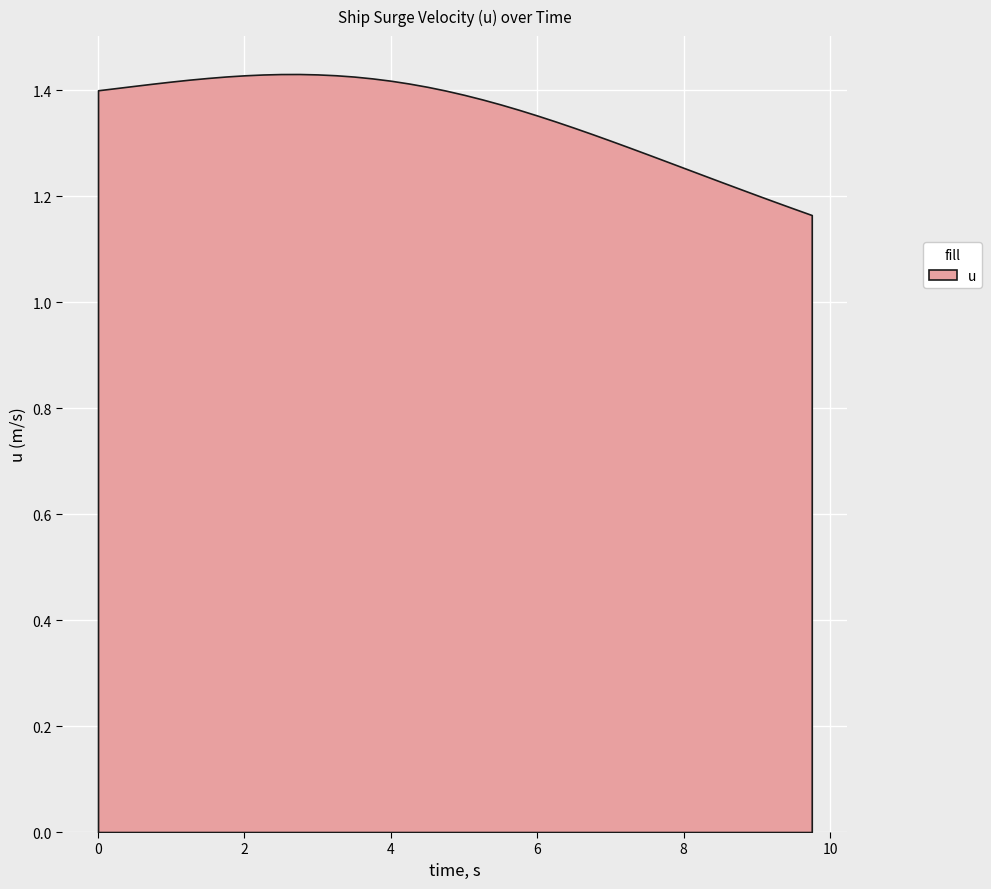

What is the smallest value displayed?

1.2